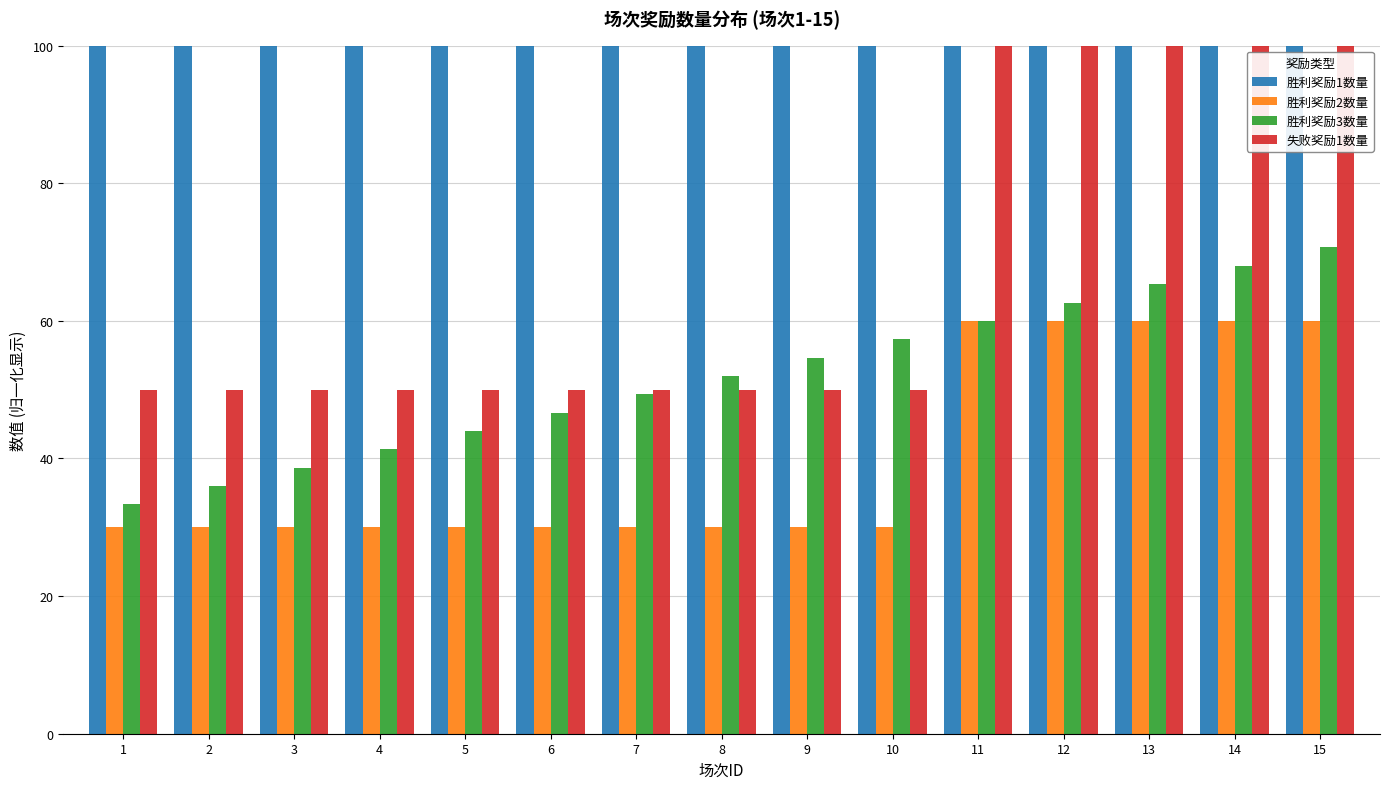

What is the spread (max minus min) of values at 4?

70.0